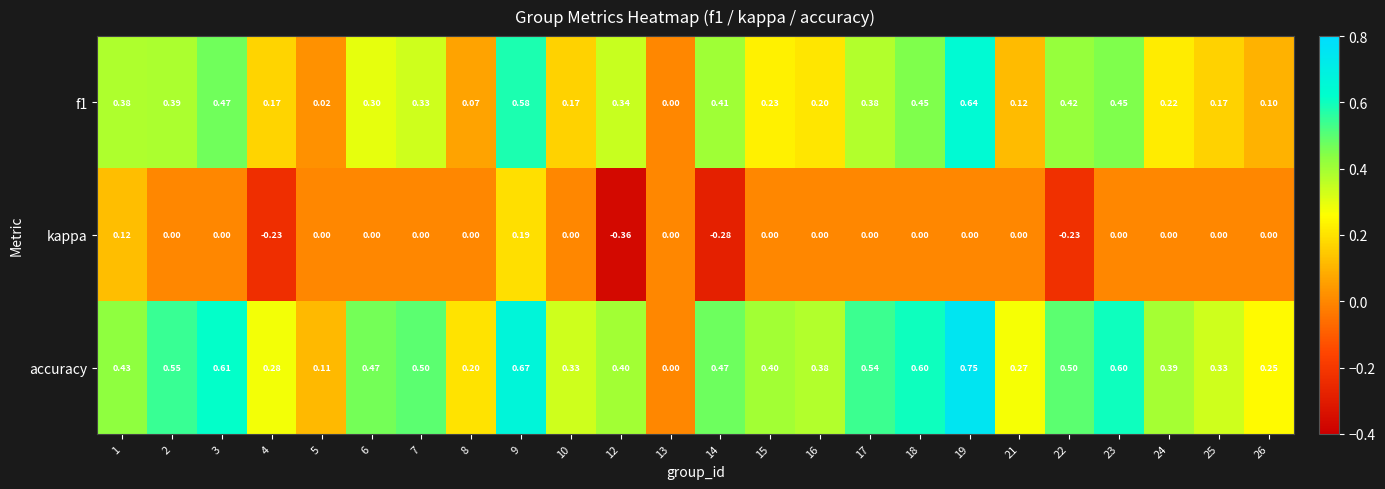

Which series changed the most between 6 and 21?

accuracy